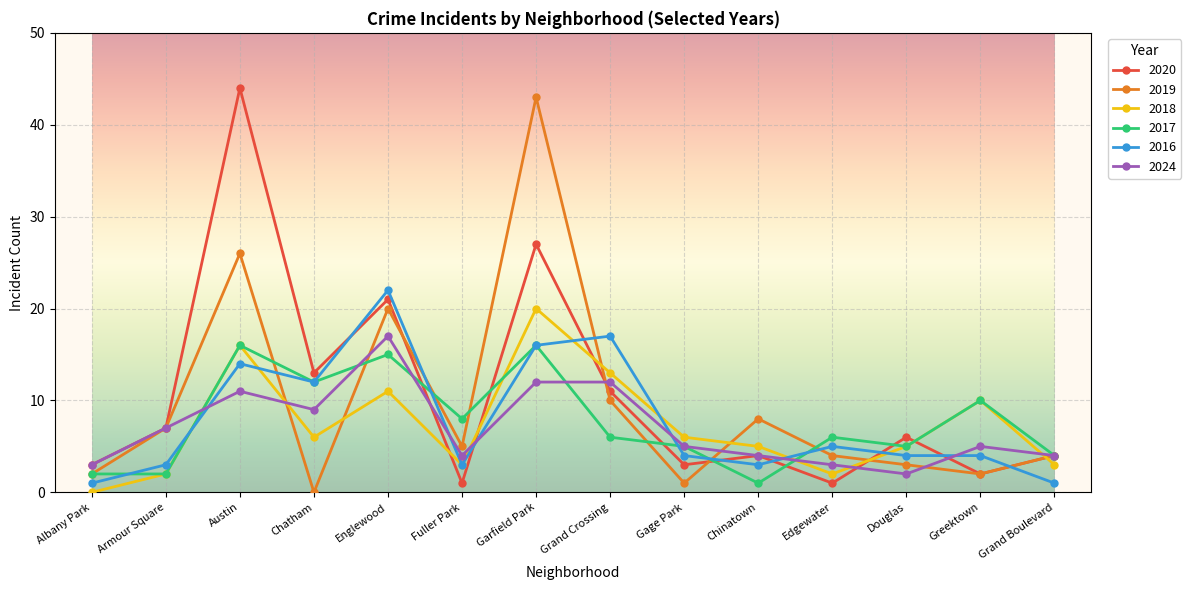

How many interior local peaks does the 2019 series have?

4